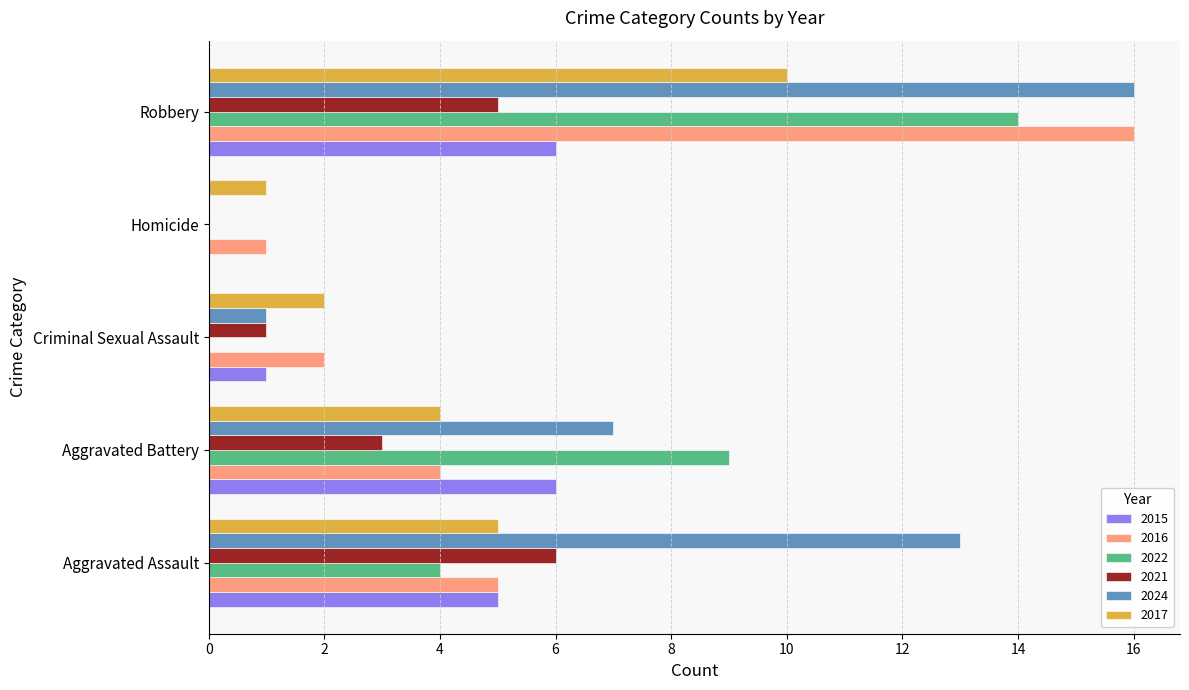

Which series has the largest range (max minus min)?

2024